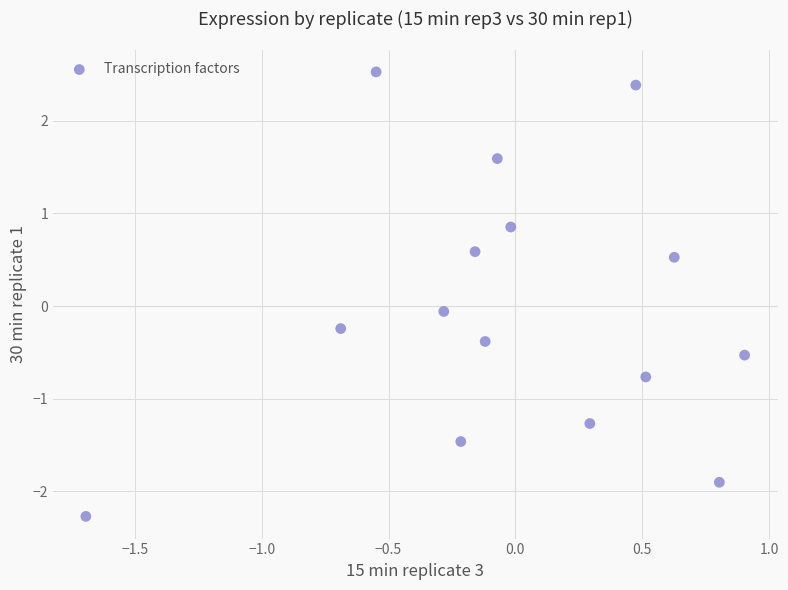

What is the range of Y values (max minus min)?

4.8